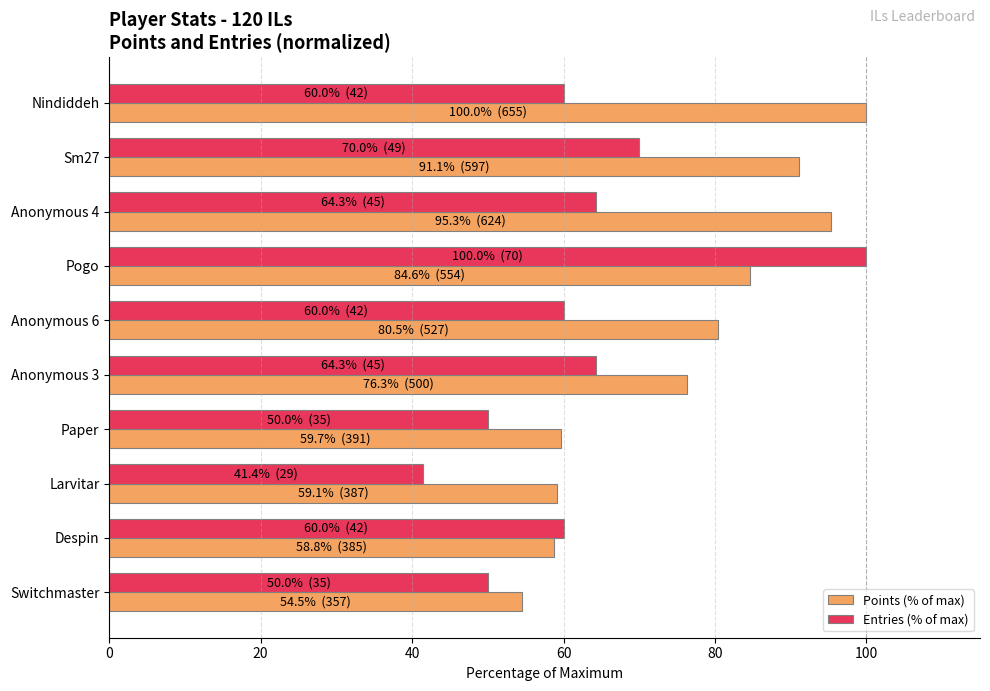

What value does the Points (% of max) series have at Anonymous 3?

76.3